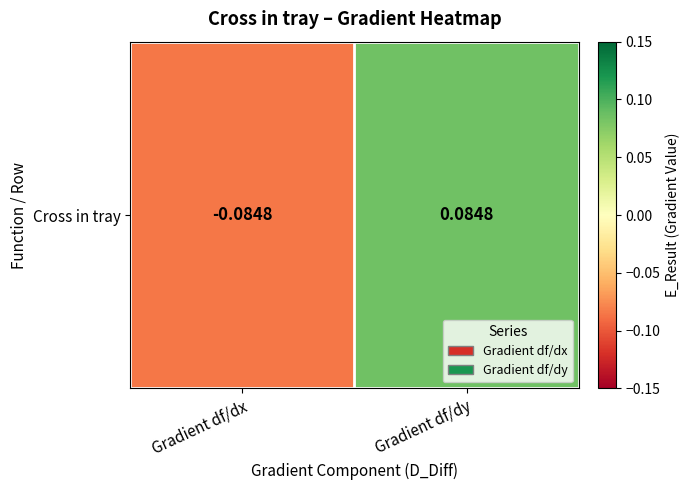

List the labels in order of value, largest first.

Gradient df/dy, Gradient df/dx